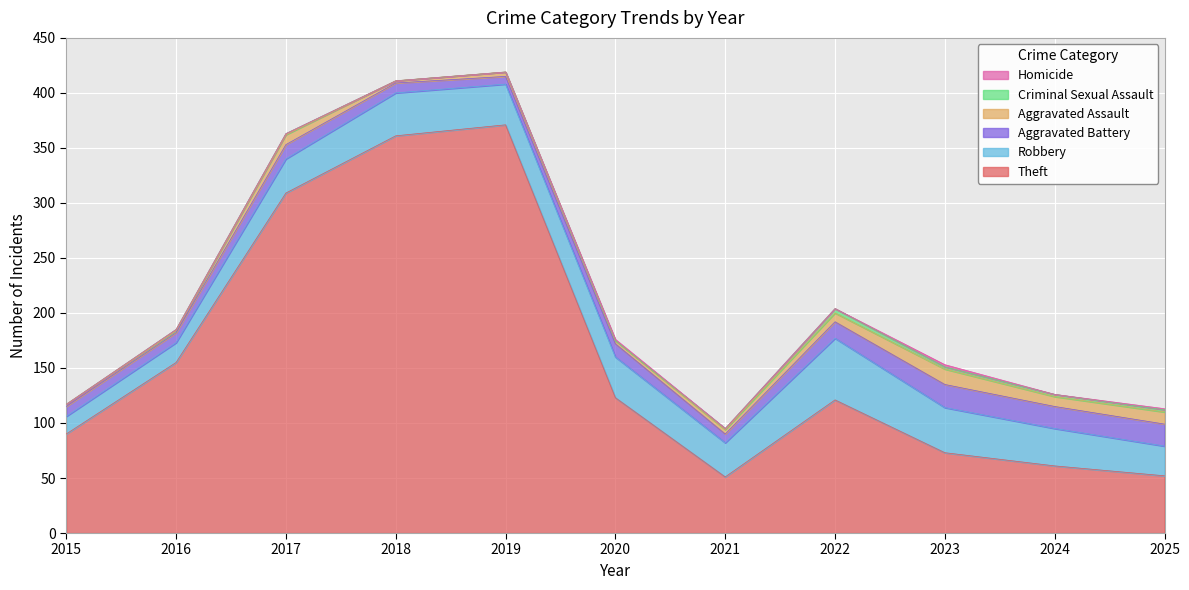

What are all the series names shown in the legend?

Theft, Robbery, Aggravated Battery, Aggravated Assault, Criminal Sexual Assault, Homicide